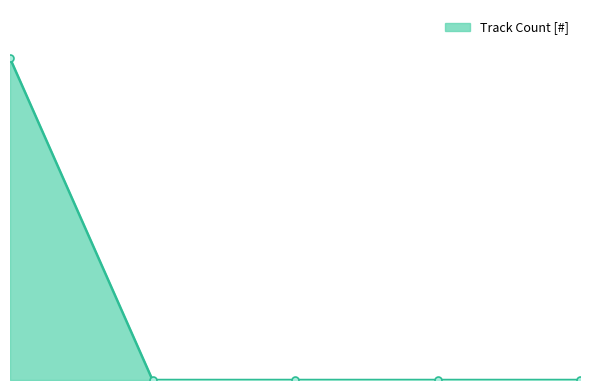

Which label corresponds to the smallest value in the chart?

2